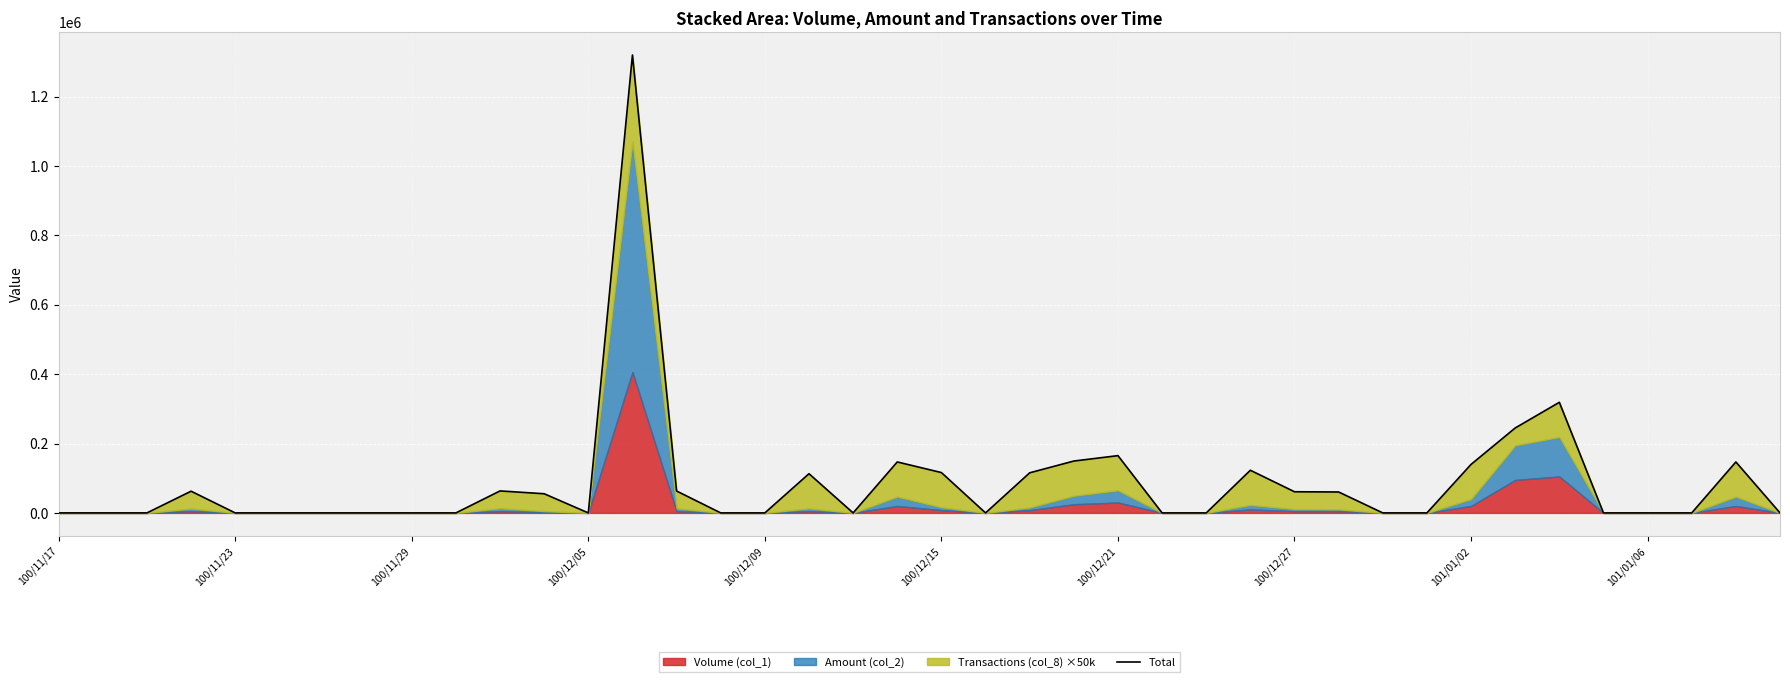

How many lines are shown in the chart?

1